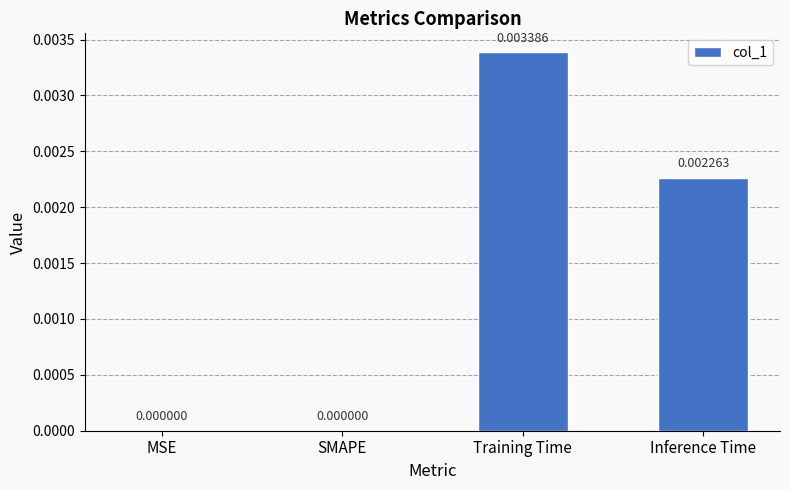

Which category has the highest value across all series?

Training Time